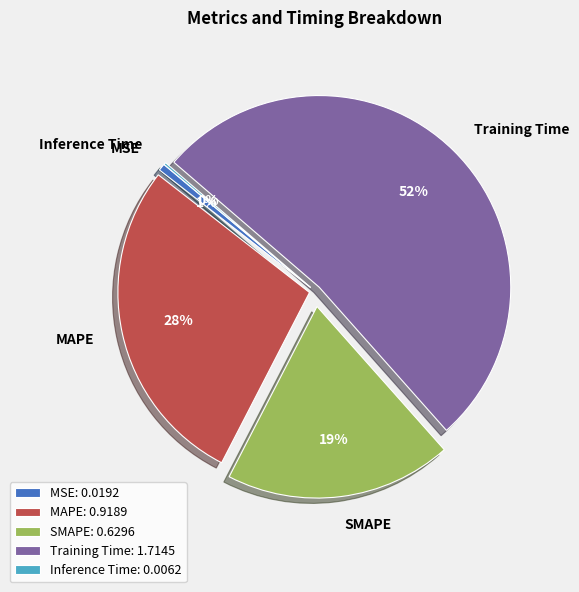

Approximately how many times larger is the value at MAPE compared to Training Time?

0.5